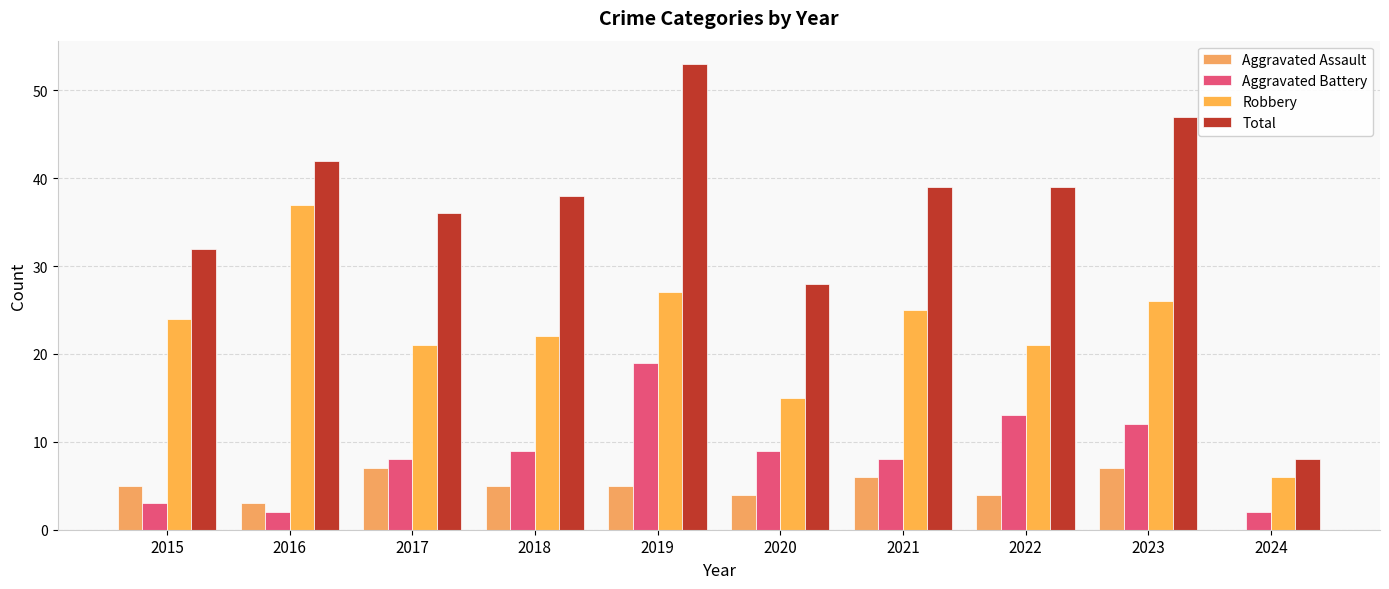

What are all the series names shown in the legend?

Aggravated Assault, Aggravated Battery, Robbery, Total